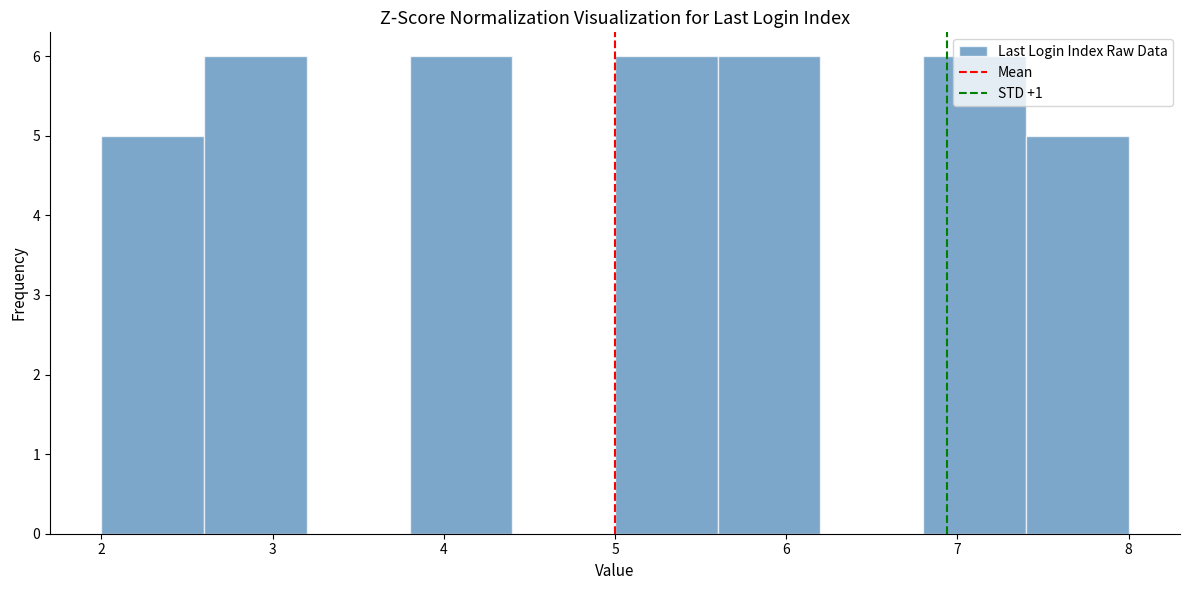

What is the height of the bar covering 2.0 to 2.6 on the x-axis? The values are not printed on the chart, so give them approximately, as read against the axis.

5